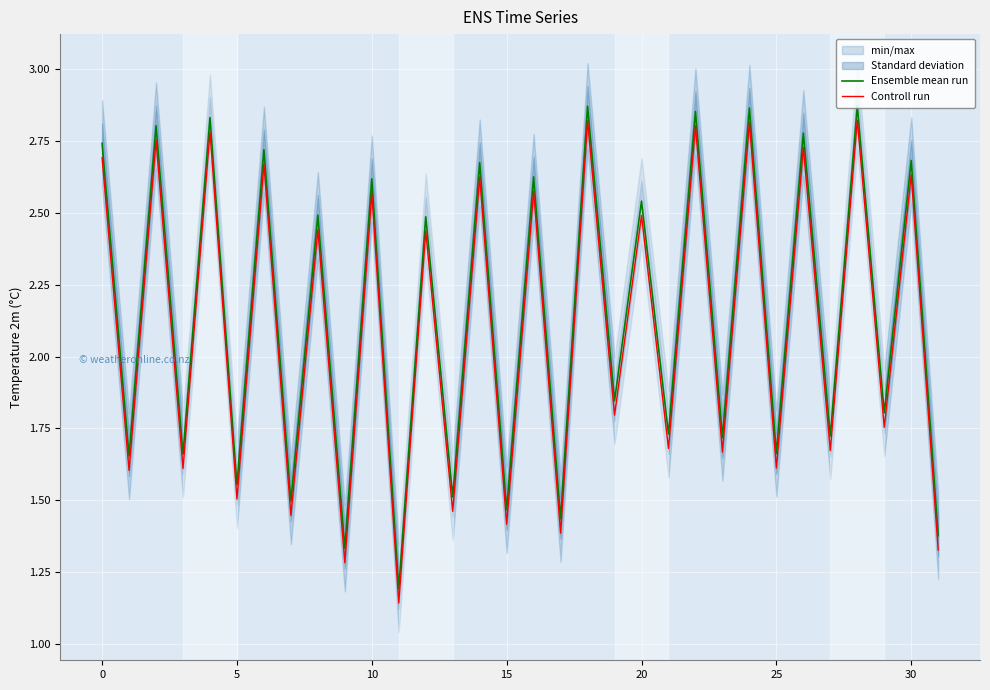

Where is Ensemble mean run nearest to the value 2?

19